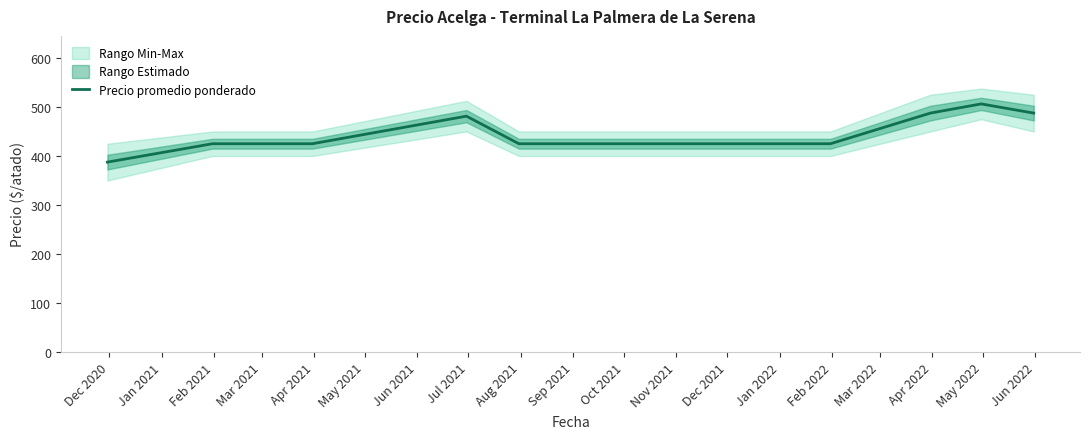

What is the minimum value for Precio promedio ponderado?

387.5